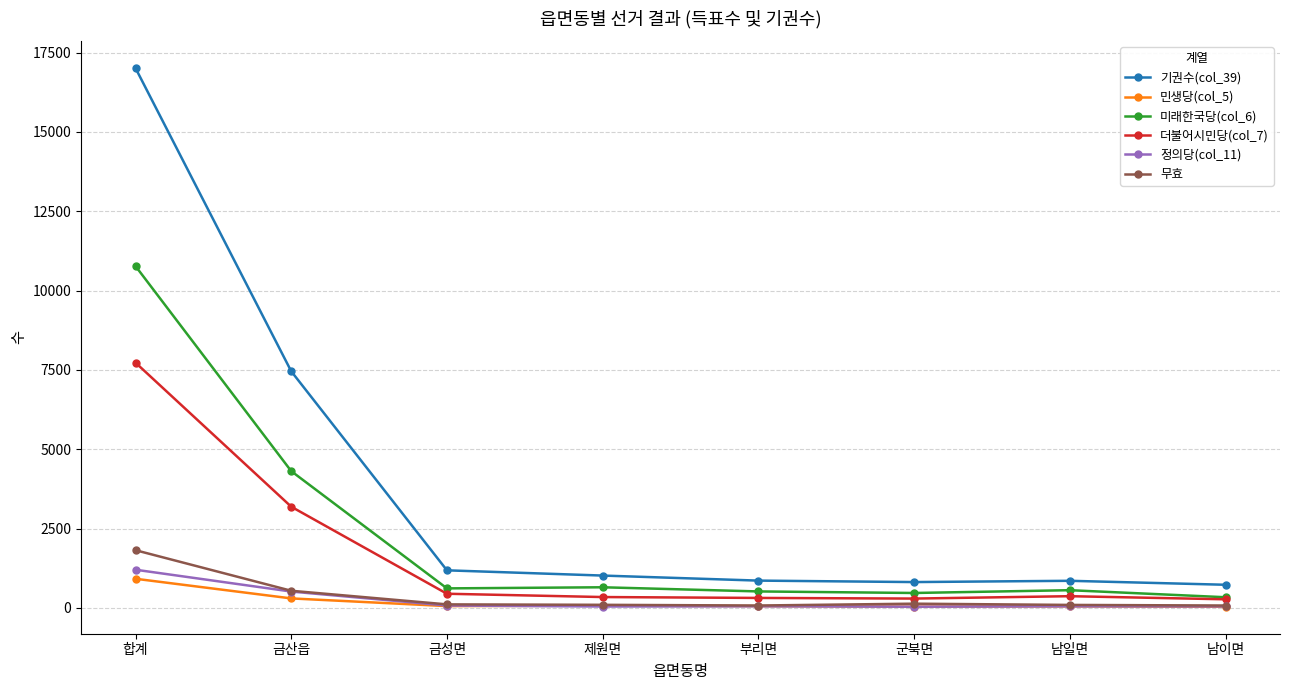

What is the maximum value for 미래한국당(col_6)?

10773